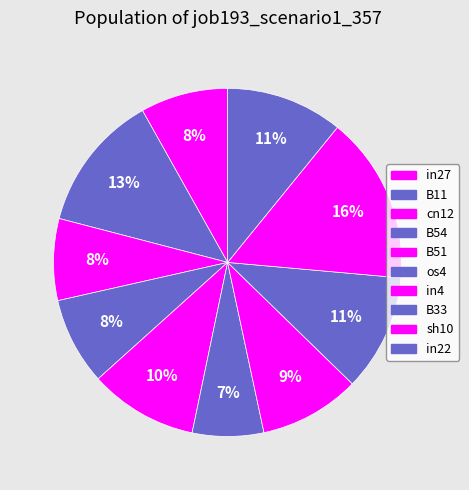

What percentage do in22 and B11 together represent?

23.7%